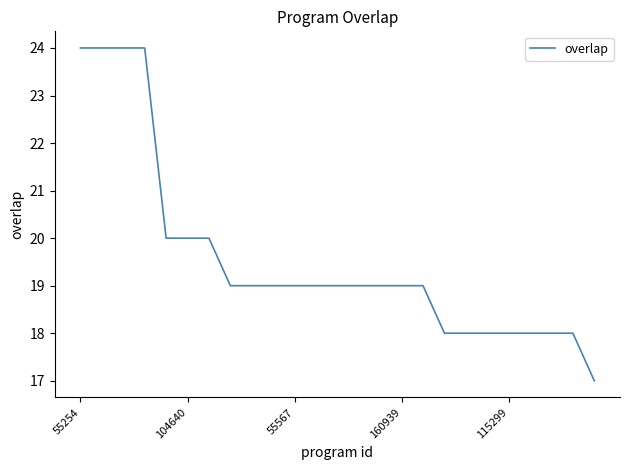

What is the minimum value shown in the chart?

17